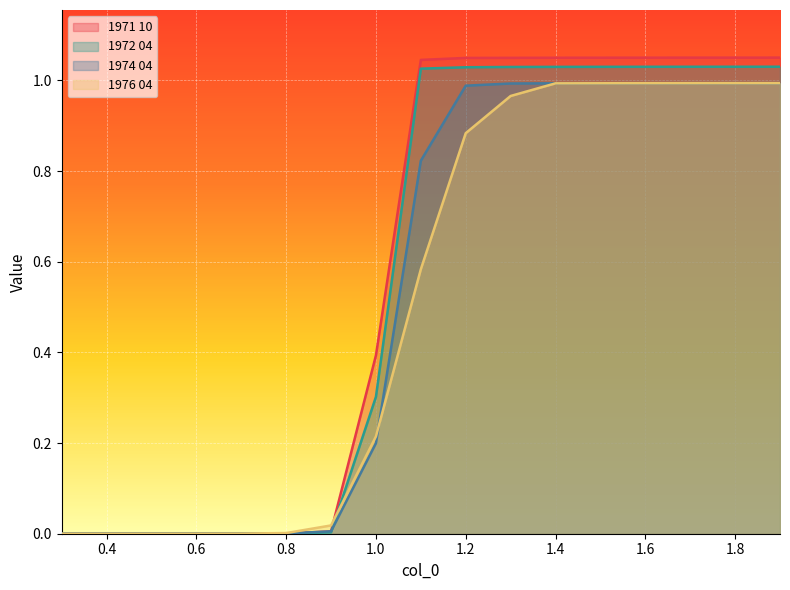

What are all the series names shown in the legend?

1971 10, 1972 04, 1974 04, 1976 04